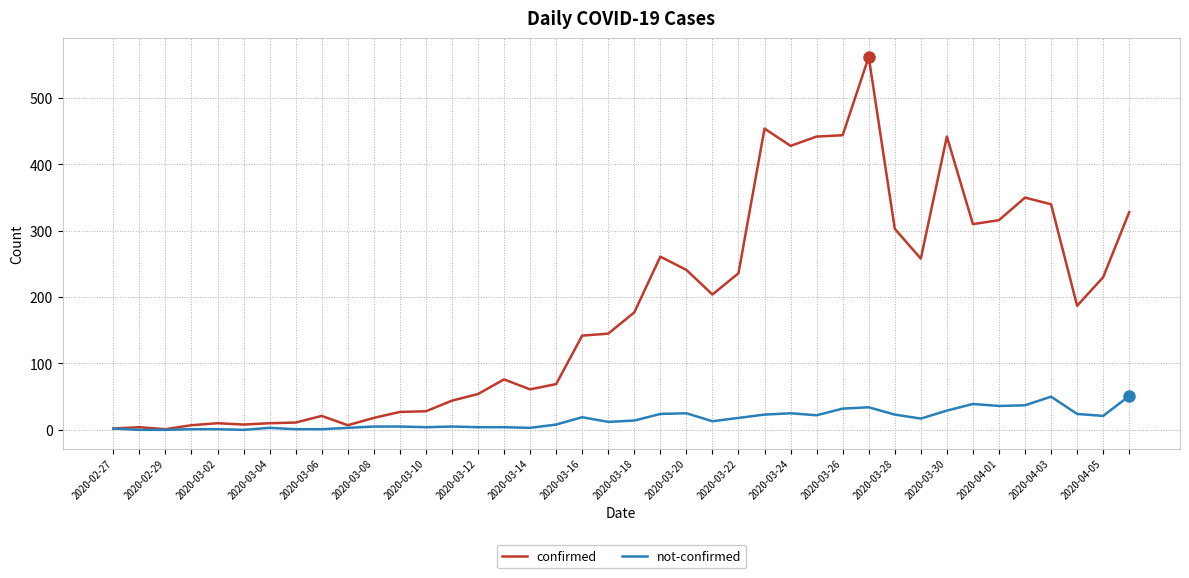

What are all the series names shown in the legend?

confirmed, not-confirmed